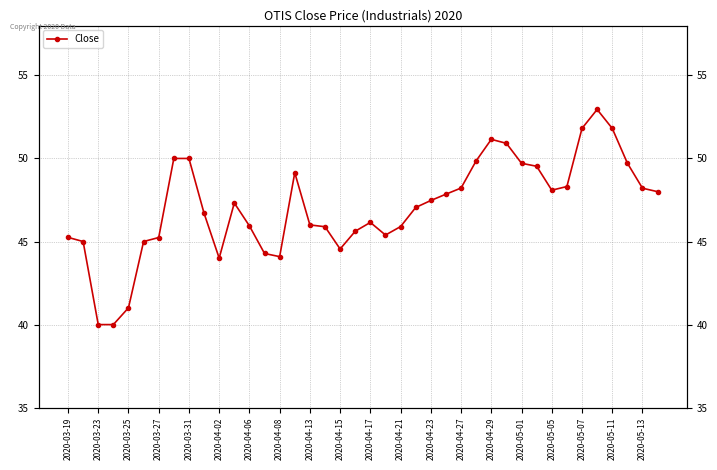

What is the minimum value shown in the chart?

40.0